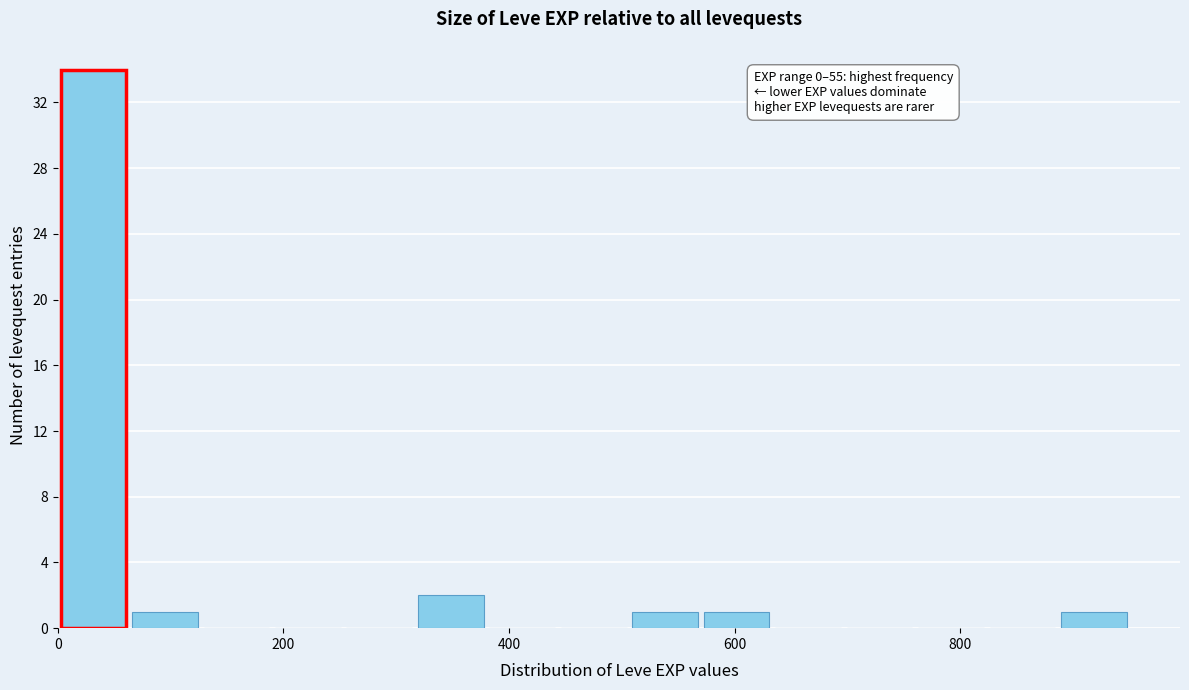

Around what value on the x-axis is the tallest bar? Give the approximate position of its centre, as read against the axis.

40